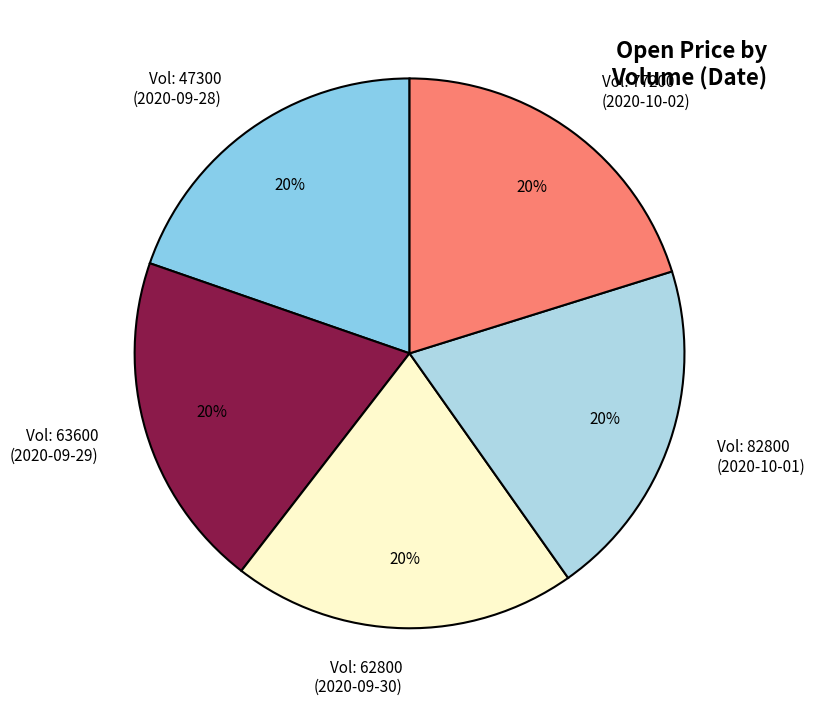

Does Vol: 63600 (2020-09-29) account for over 50% of the chart?

No